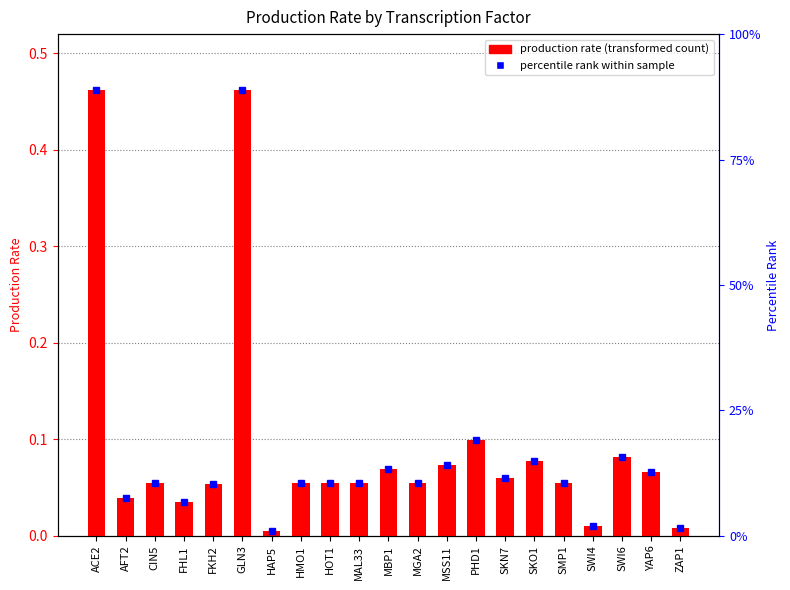

True or false: the data shows 0.0 at FKH2.

False